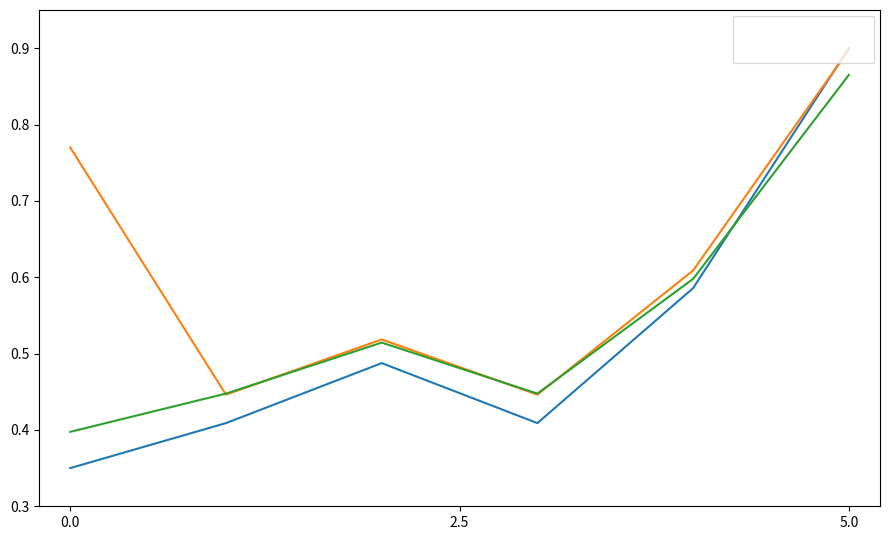

Which series has the widest spread of values?

PurchasePeriod